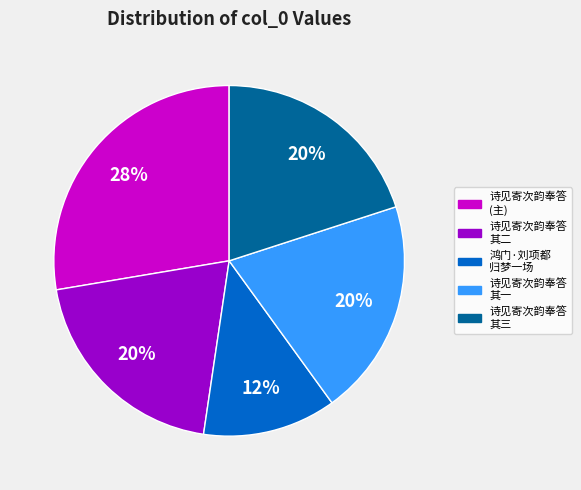

To the nearest percent, what is the average slice percentage?

20%